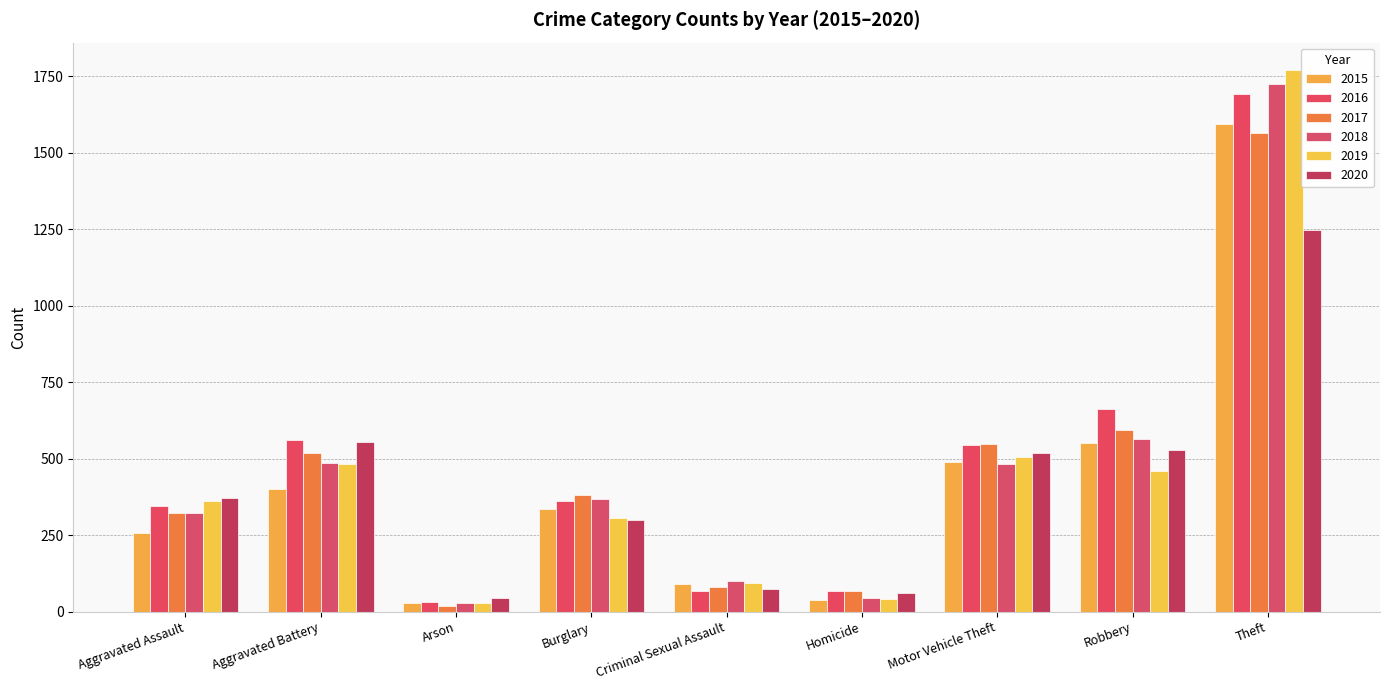

True or false: 2020 has a value of 44 at Arson.

True